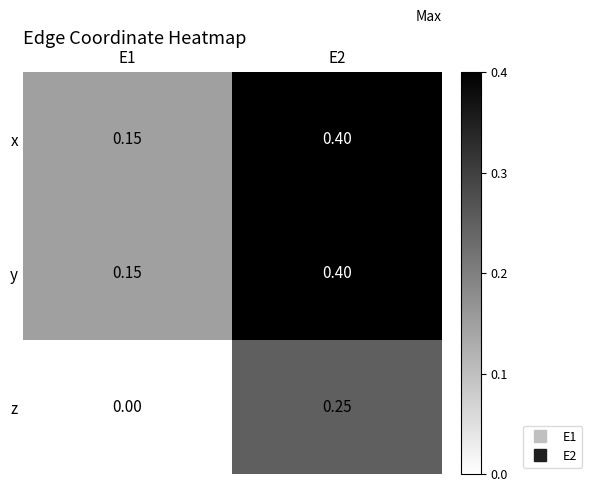

Is the value of y at E2 greater than the value of x at E1?

Yes